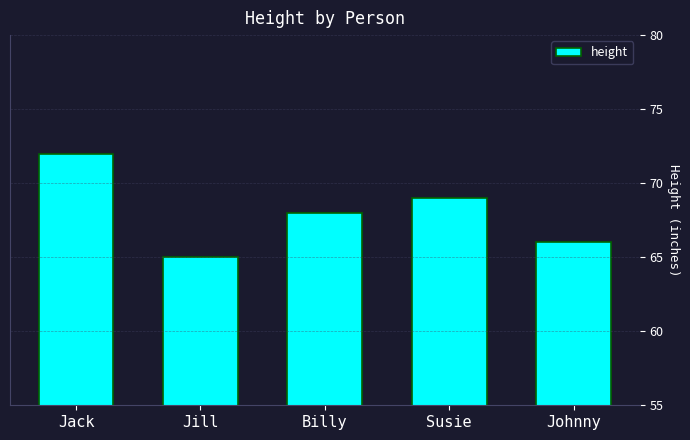

What is the approximate value at Billy?

68